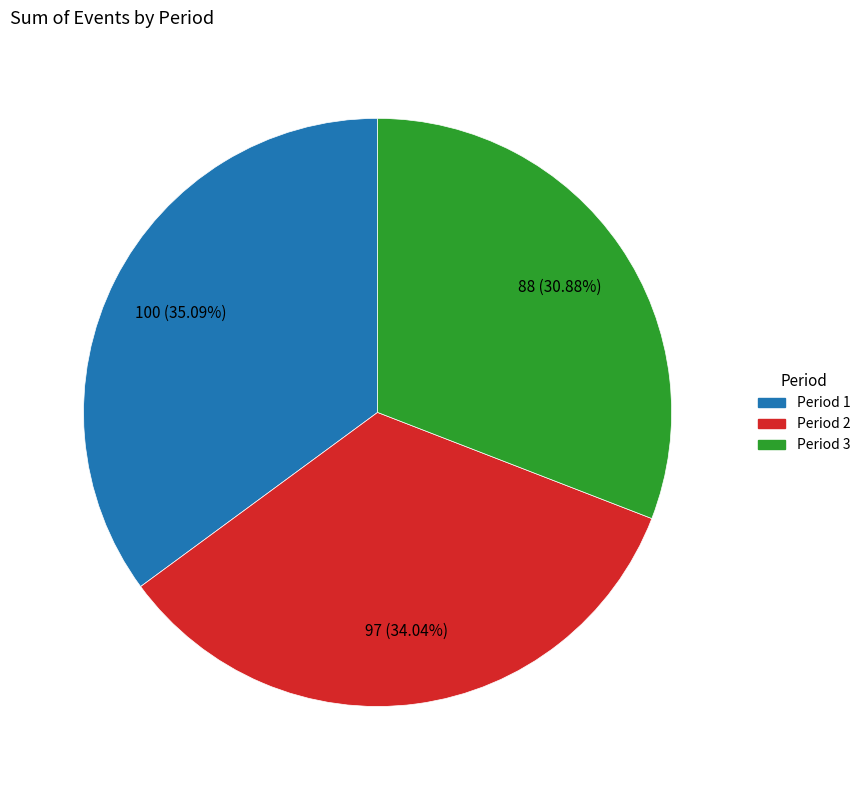

True or false: Period 2 accounts for 34% of the total.

True